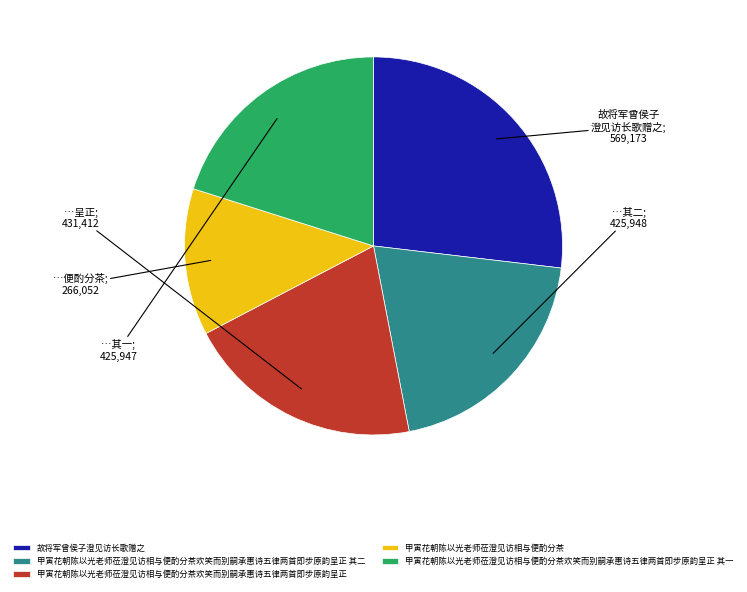

Between 甲寅花朝陈以光老师莅澄见访相与便酌分茶欢笑而别嗣承惠诗五律两首即步原韵呈正 其一 and 故将军曾侯子澄见访长歌赠之, which is larger?

故将军曾侯子澄见访长歌赠之